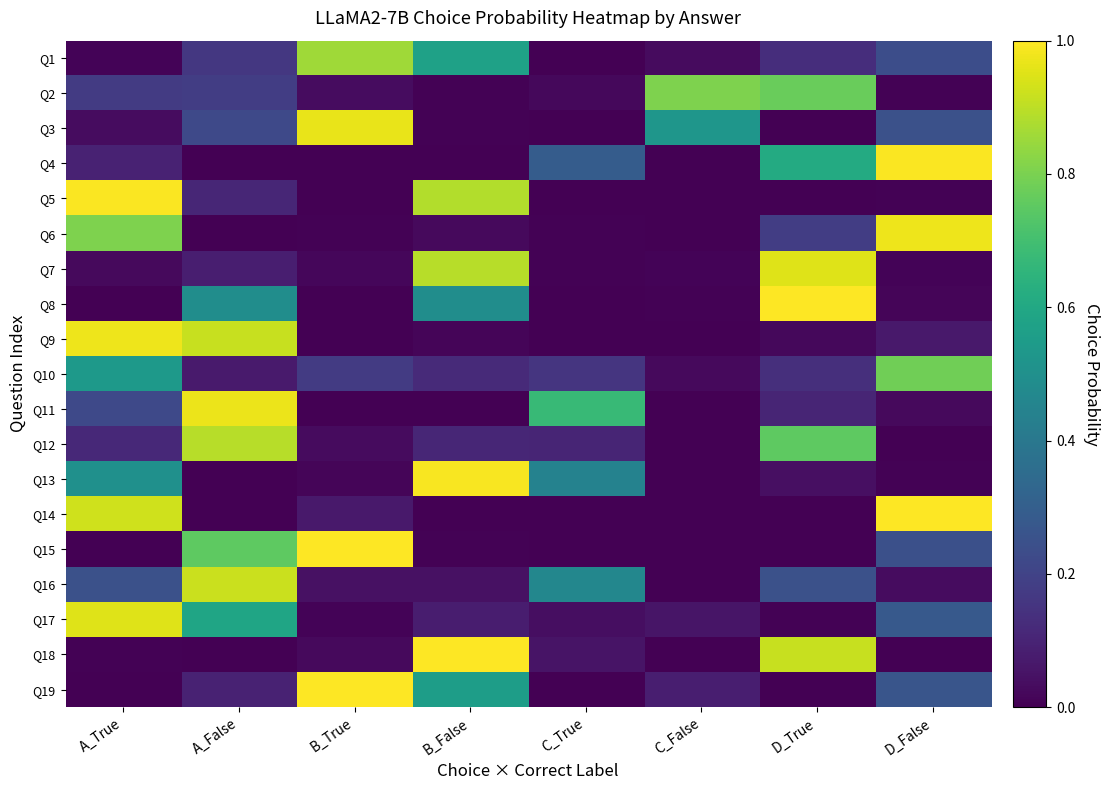

Which has a higher value, B_True or C_False?

B_True